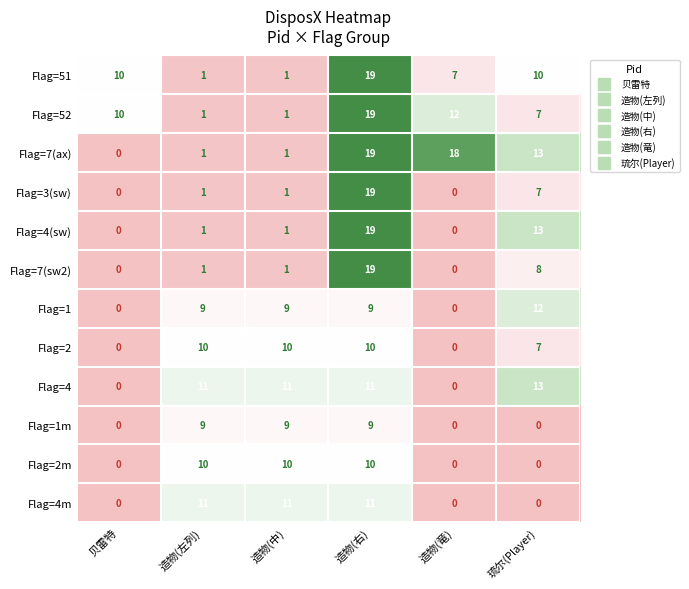

What is the difference between the second highest and minimum values in the Flag=4m series?

11